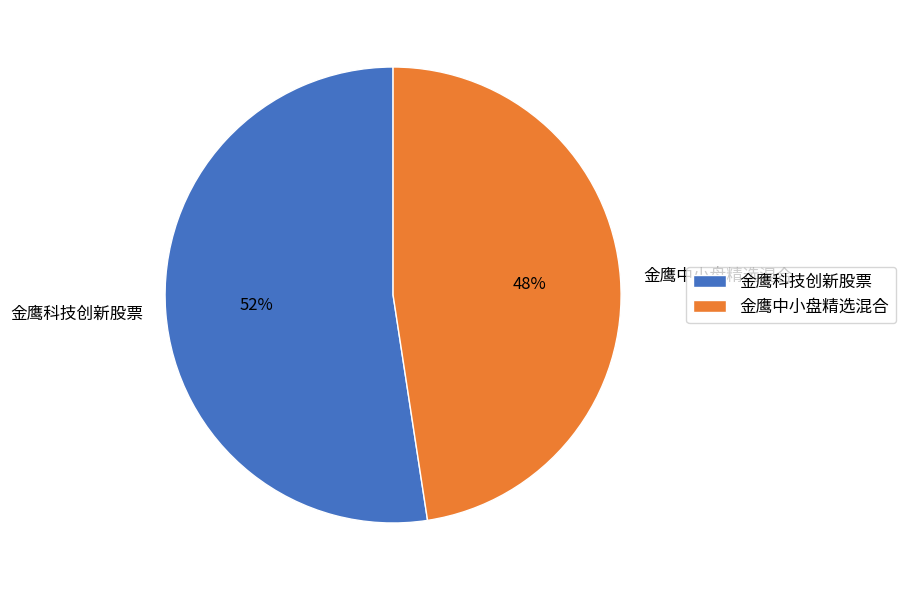

Combined, do 金鹰中小盘精选混合 and 金鹰科技创新股票 account for over 50%?

Yes